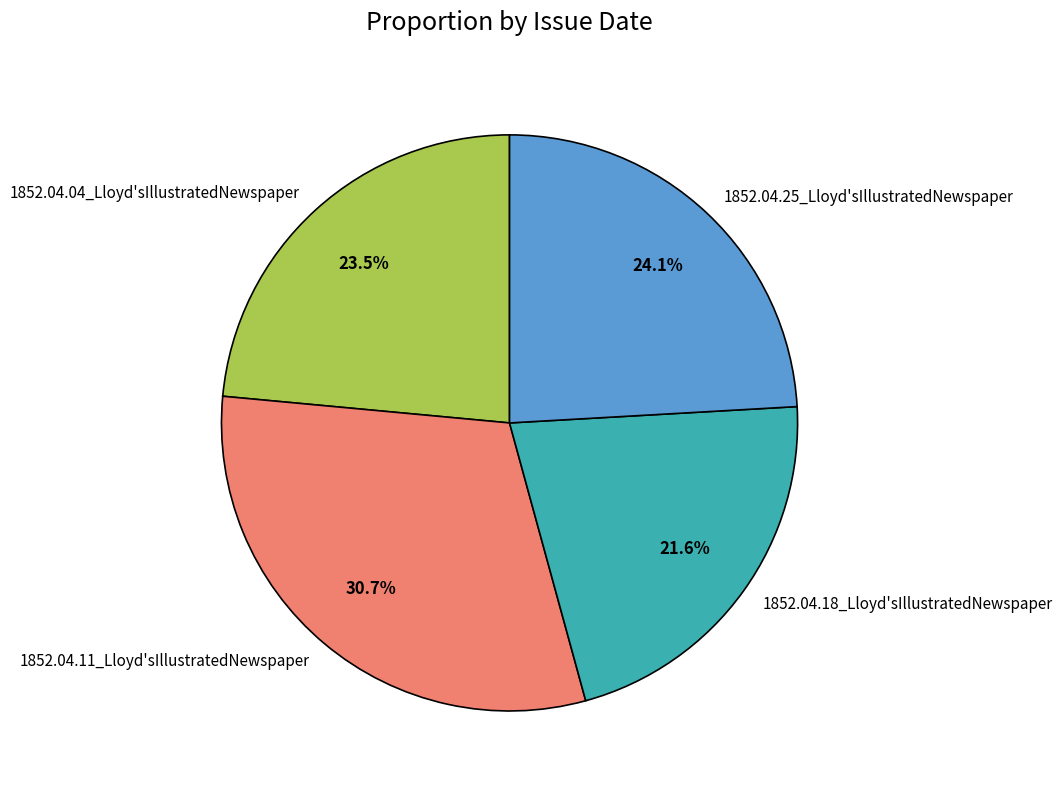

What portion of the pie excludes 1852.04.25_Lloyd'sIllustratedNewspaper?

75.9%